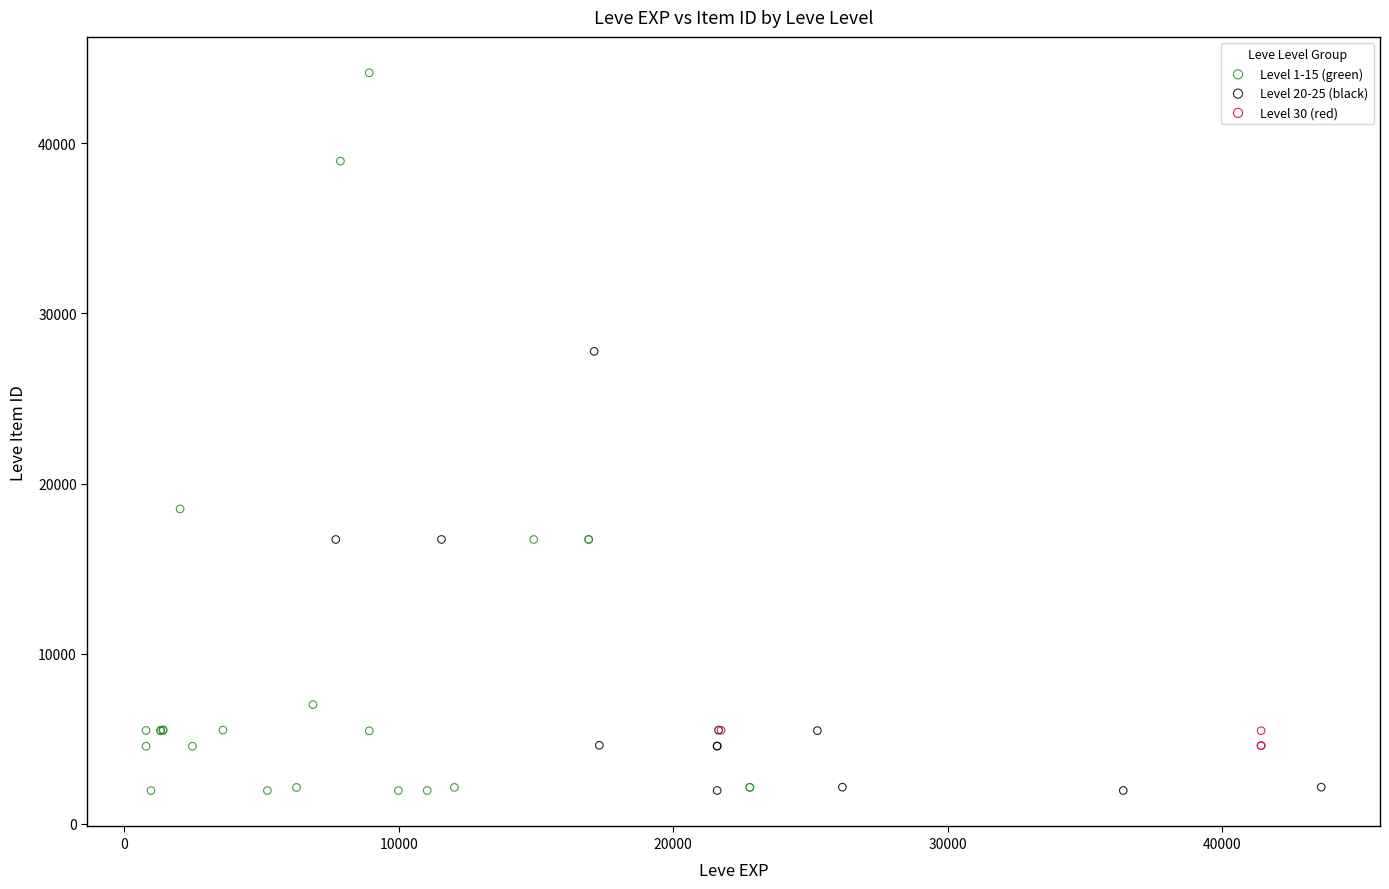

Which series contains the highest Y value?

Level 1-15 (green)